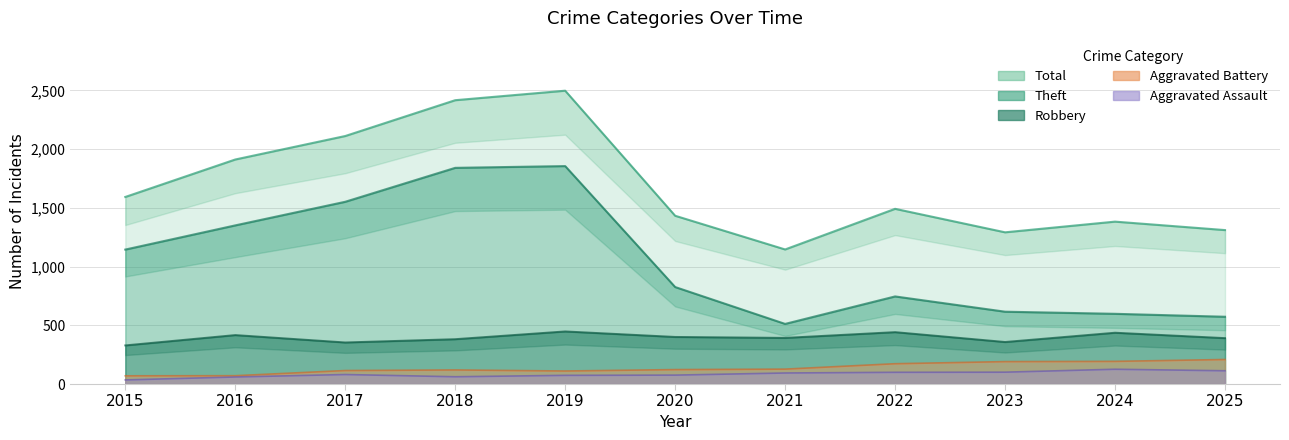

What is the value of the Robbery point at the 5th from the left?

448